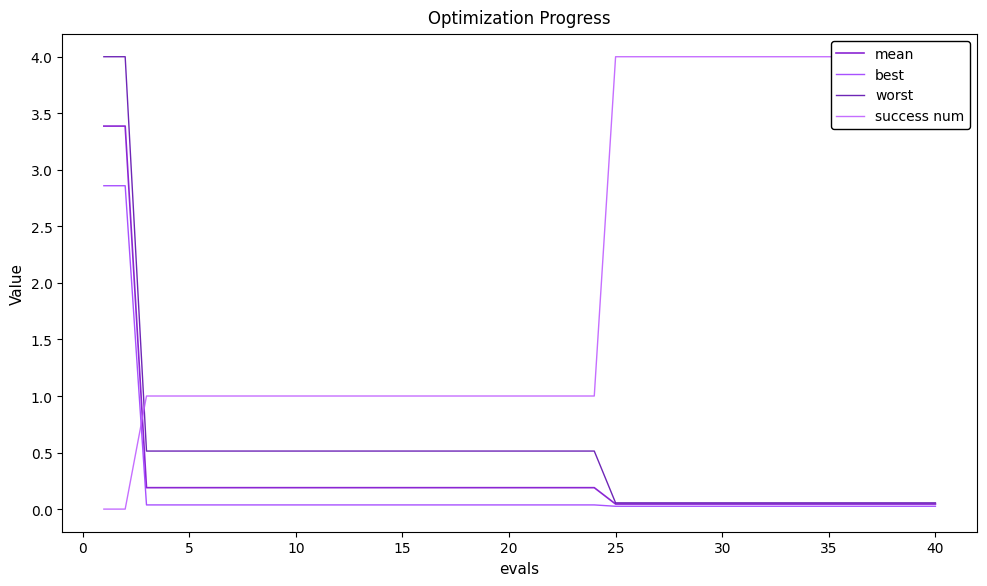

What is the highest value of the mean series?

3.4